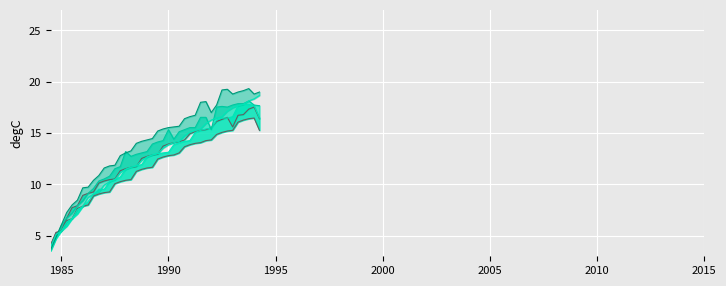

What is the difference between the second highest and minimum values in the col_2_line series?

12.3